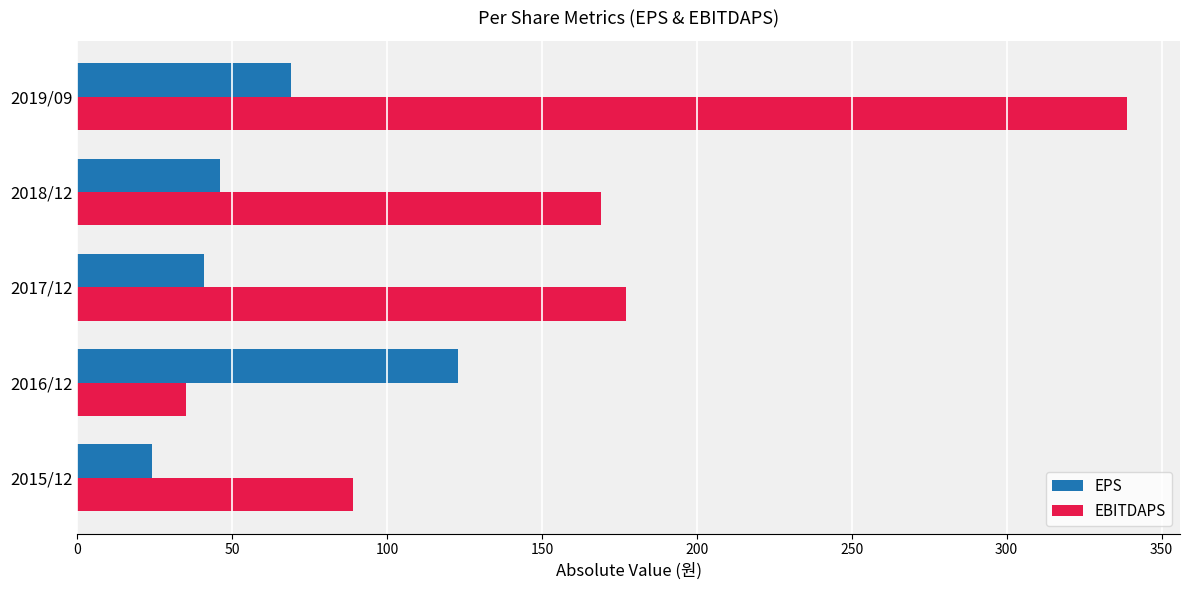

Which series has the largest total across all categories?

EBITDAPS